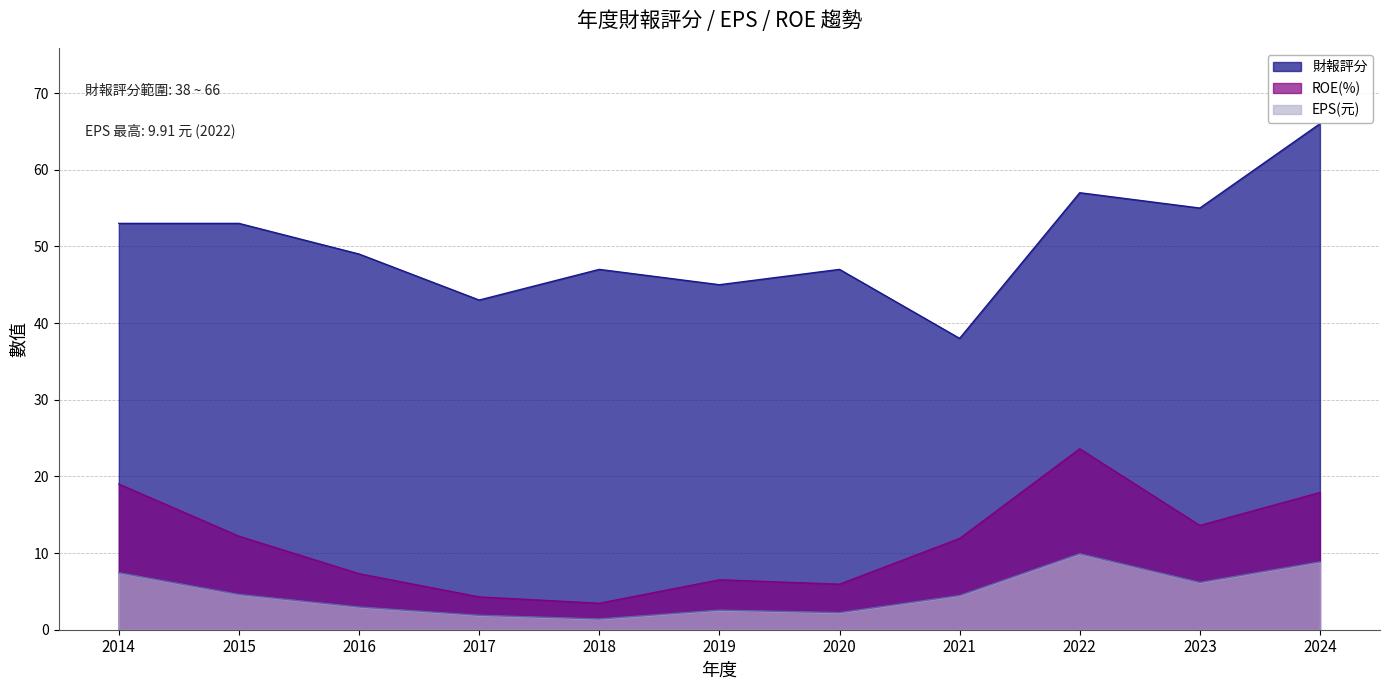

What is the average value of the EPS(元) series?

4.8